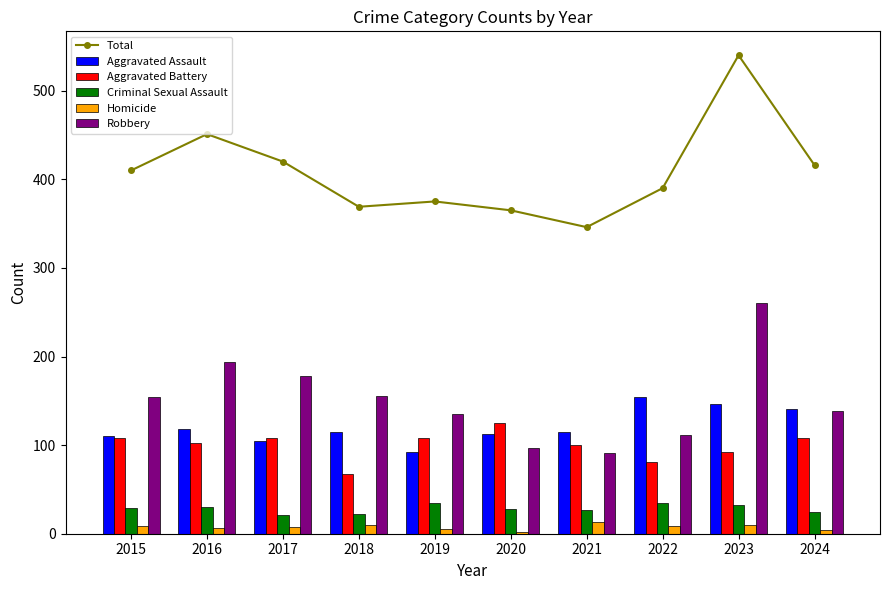

The value of Total at 2019 is 135. True or false?

False